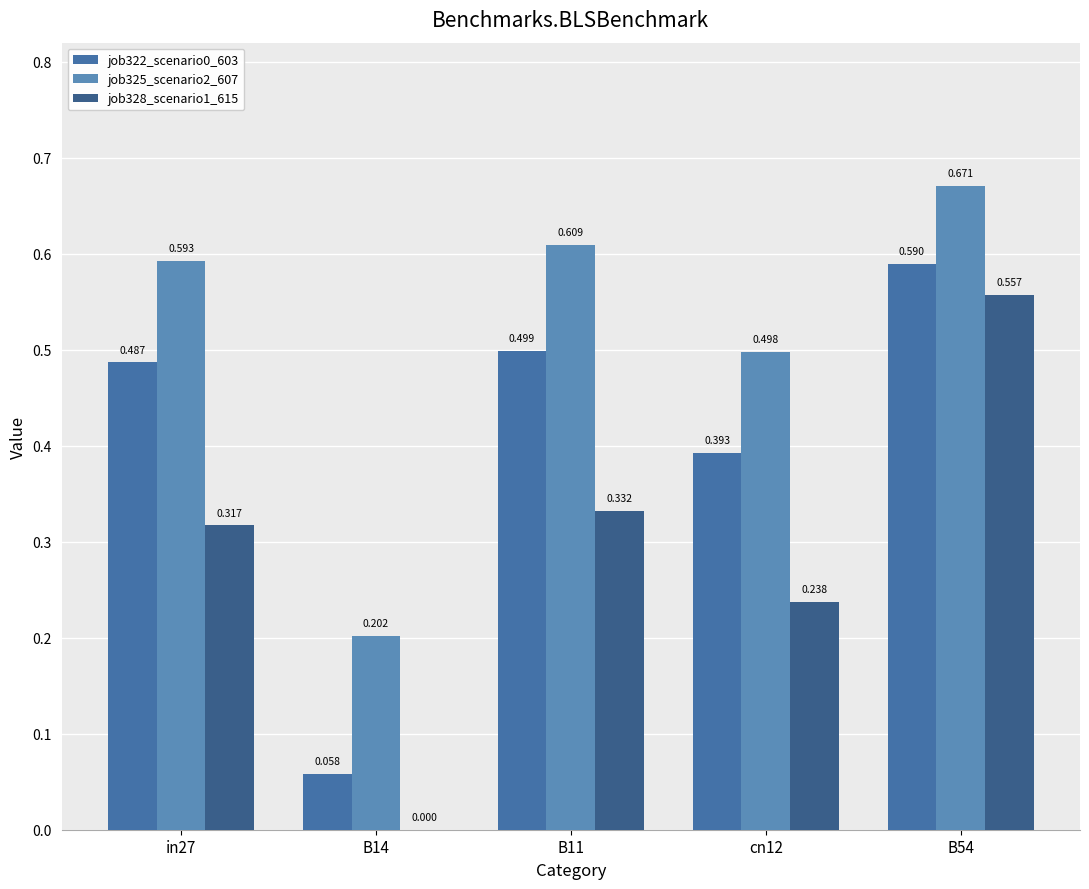

Reading right to left, transcribe all the data shown in this chart.

job322_scenario0_603: 0.6	0.4	0.5	0.1	0.5
job325_scenario2_607: 0.7	0.5	0.6	0.2	0.6
job328_scenario1_615: 0.6	0.2	0.3	0.0	0.3